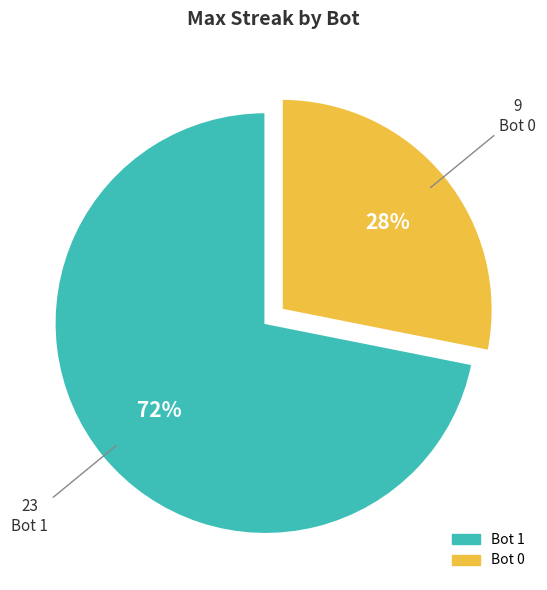

To the nearest percent, what is the average slice percentage?

50%